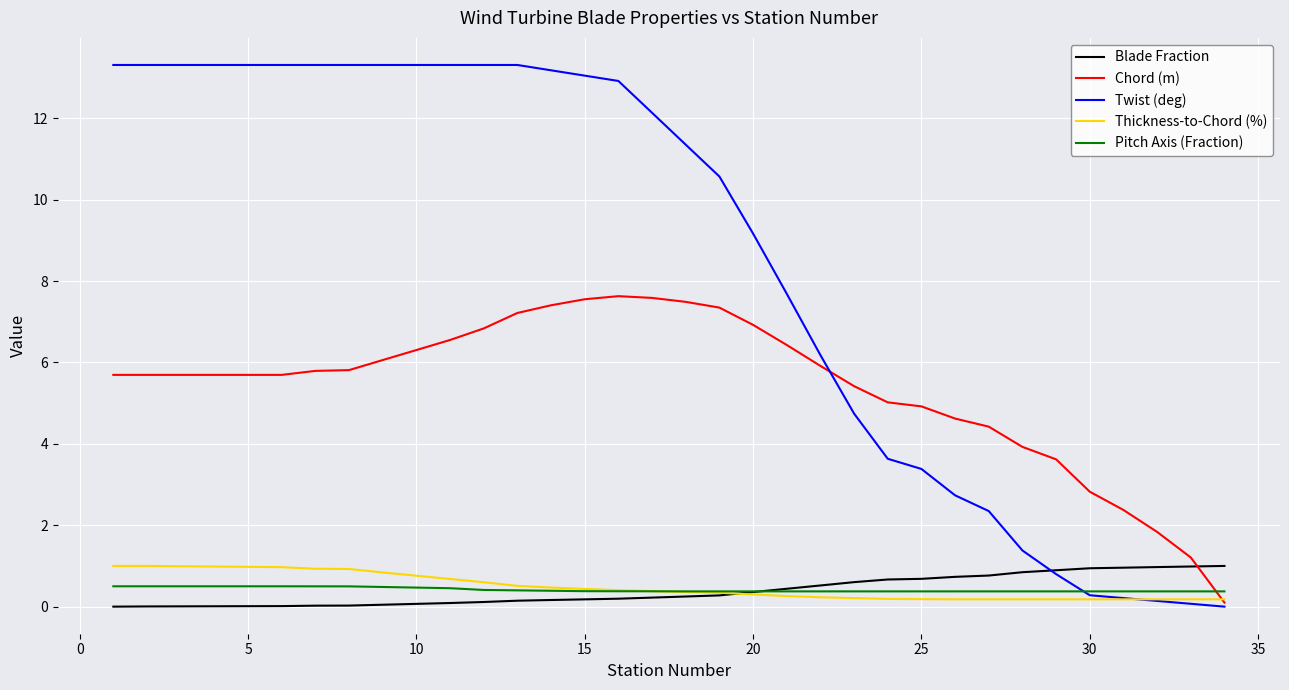

Which series has the largest range (max minus min)?

Twist (deg)